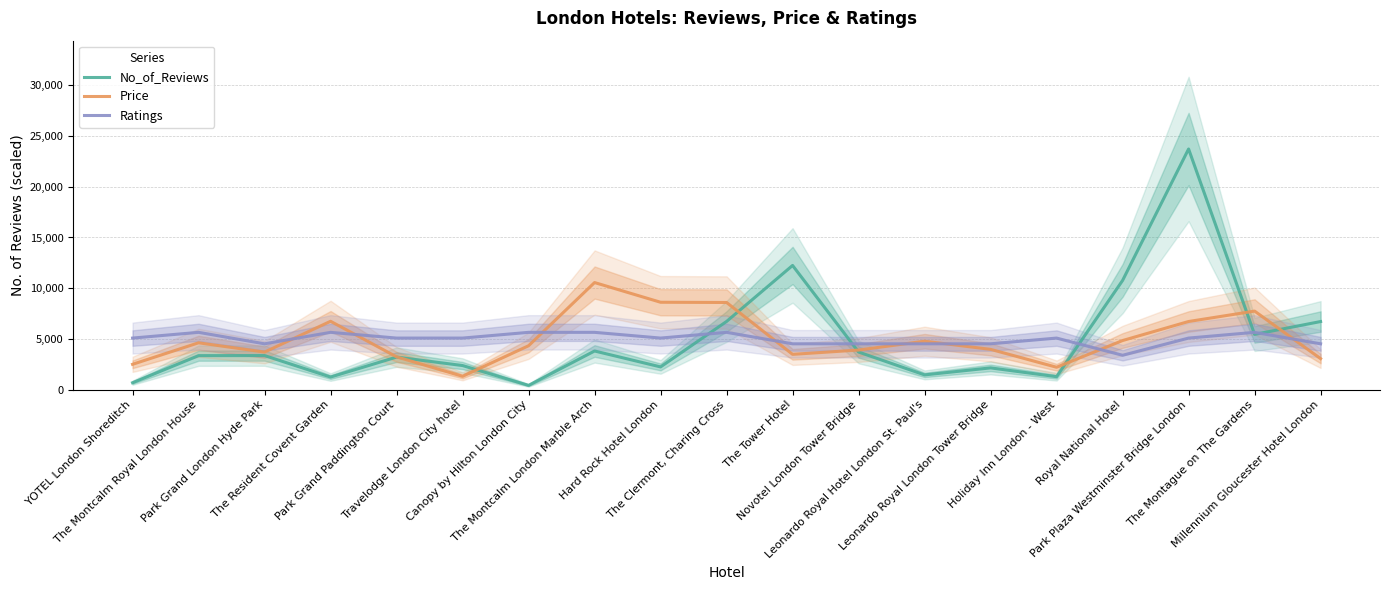

At how many categories does at least one series exceed 9445?

4